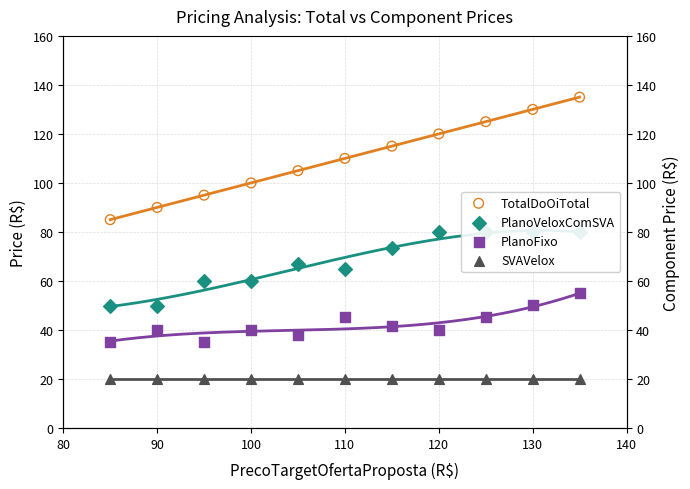

What is the total value across all series at 140?

249.9